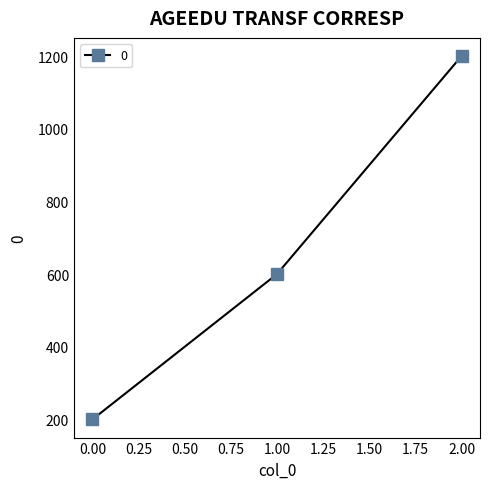

Reading left to right, list all the values displayed in this chart.

200	600	1200